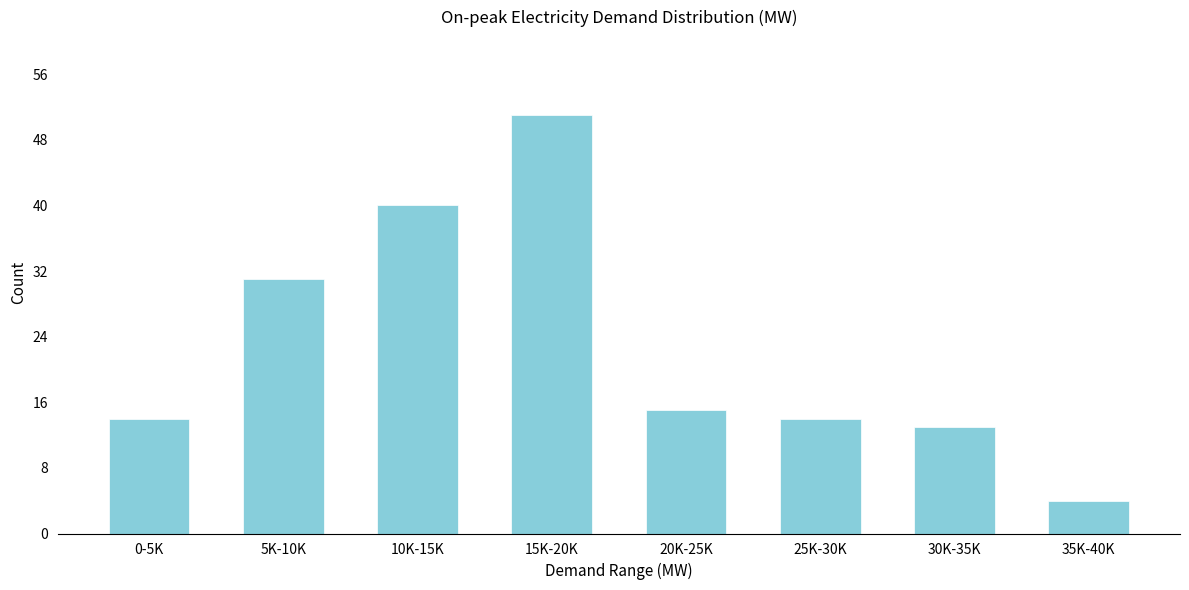

Reading left to right, list all the values displayed in this chart.

14	31	40	51	15	14	13	4